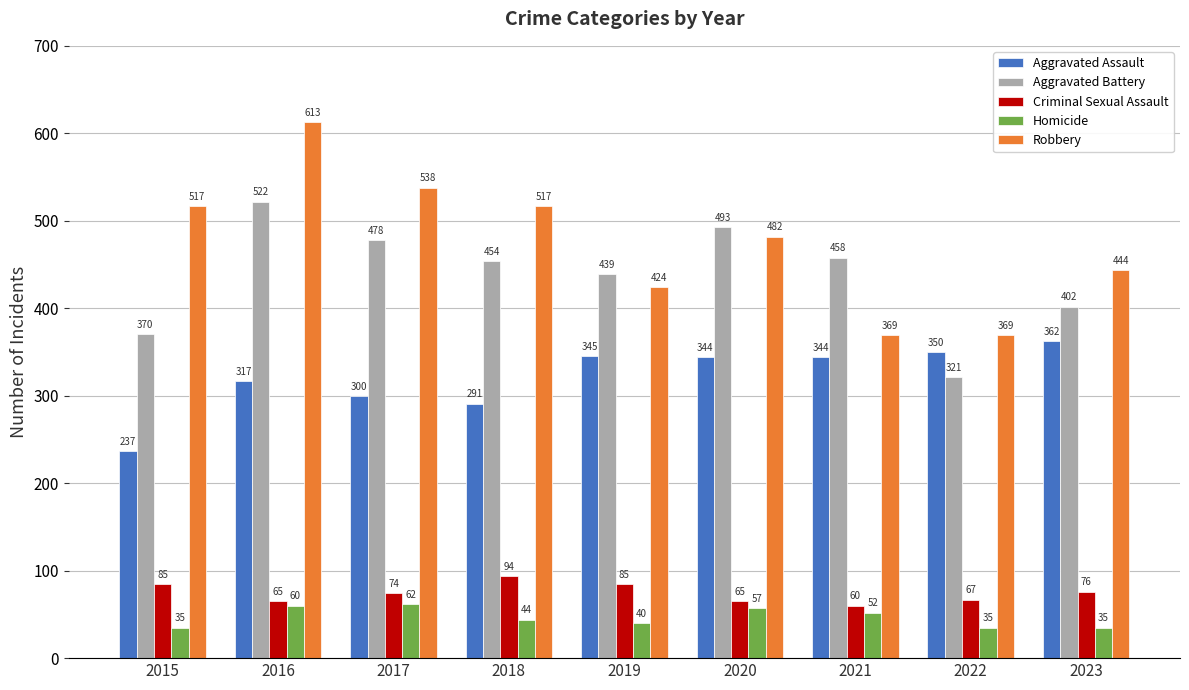

How many bars are there in each group?

5